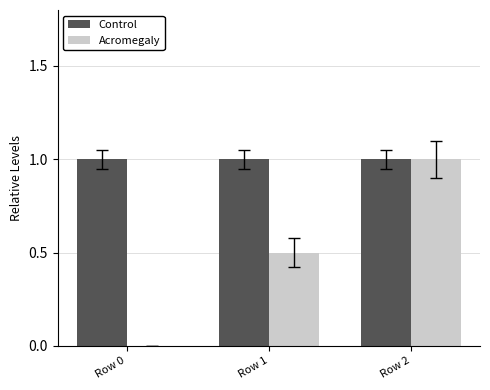

What is the spread (max minus min) of values at Row 1?

0.5